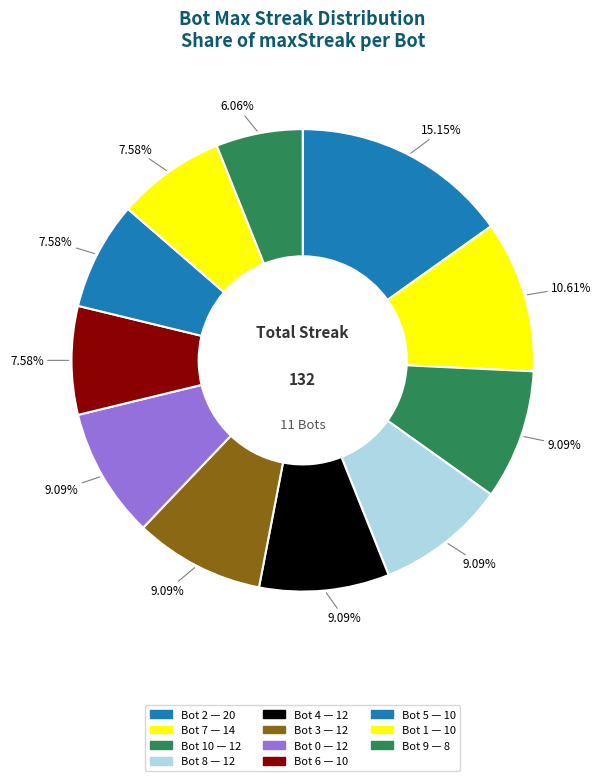

How many slices are in this pie chart?

11